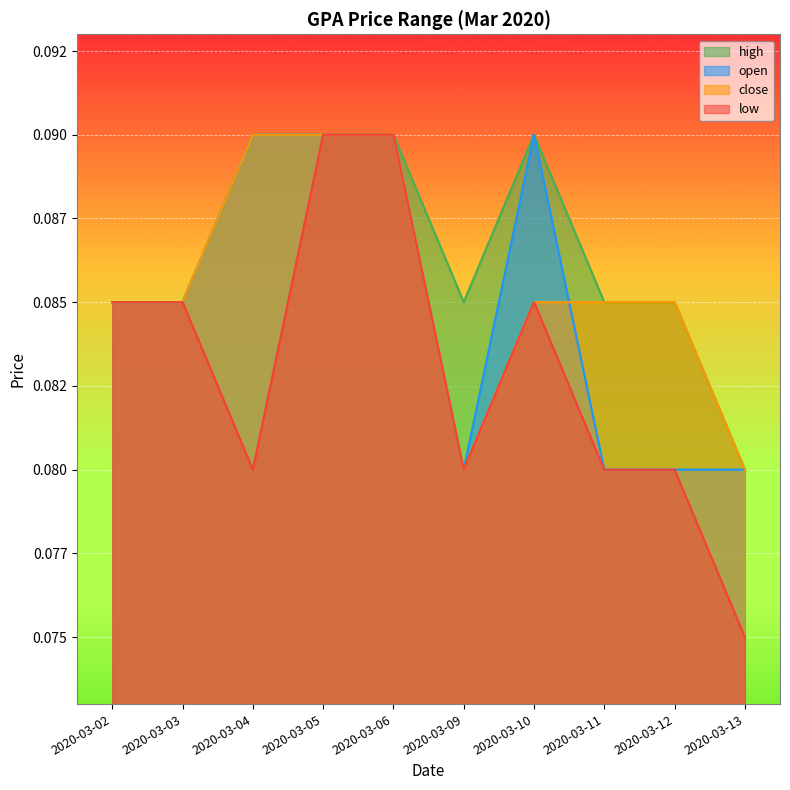

True or false: close and high cross at least once.

False